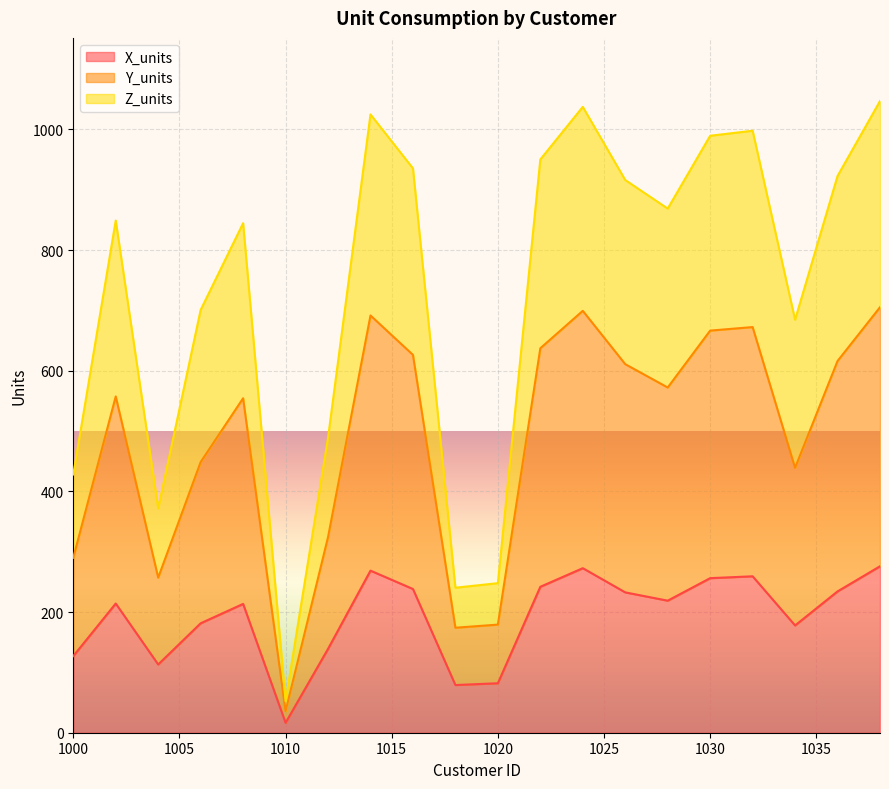

Rank the categories by X_units value from highest to lowest.

1038, 1024, 1014, 1032, 1030, 1022, 1016, 1036, 1026, 1028, 1002, 1008, 1006, 1034, 1012, 1000, 1004, 1020, 1018, 1010